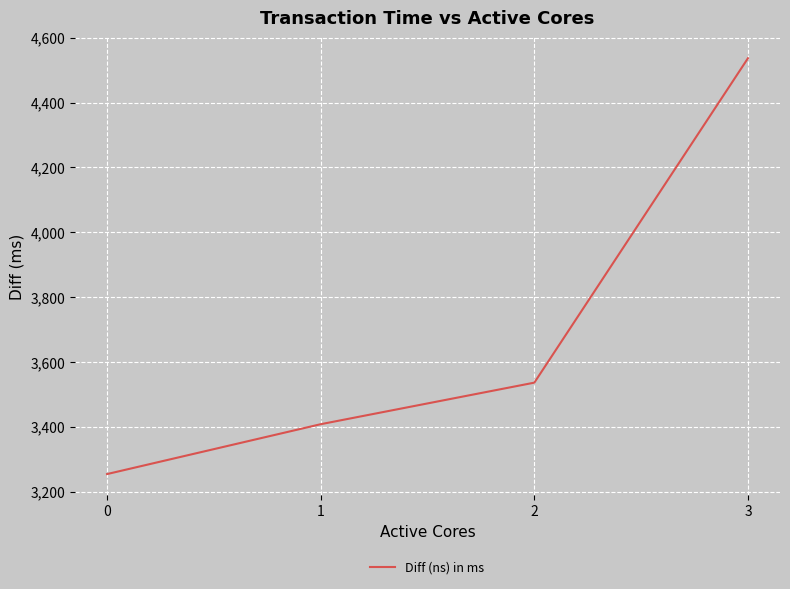

The value at 2 is 3536.2. True or false?

True